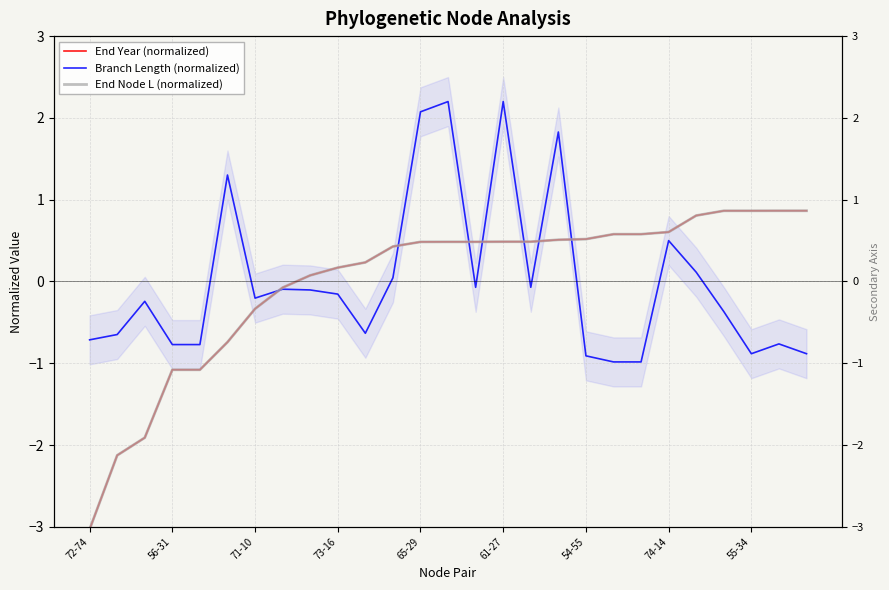

Which series has the widest spread of values?

End Year (normalized)